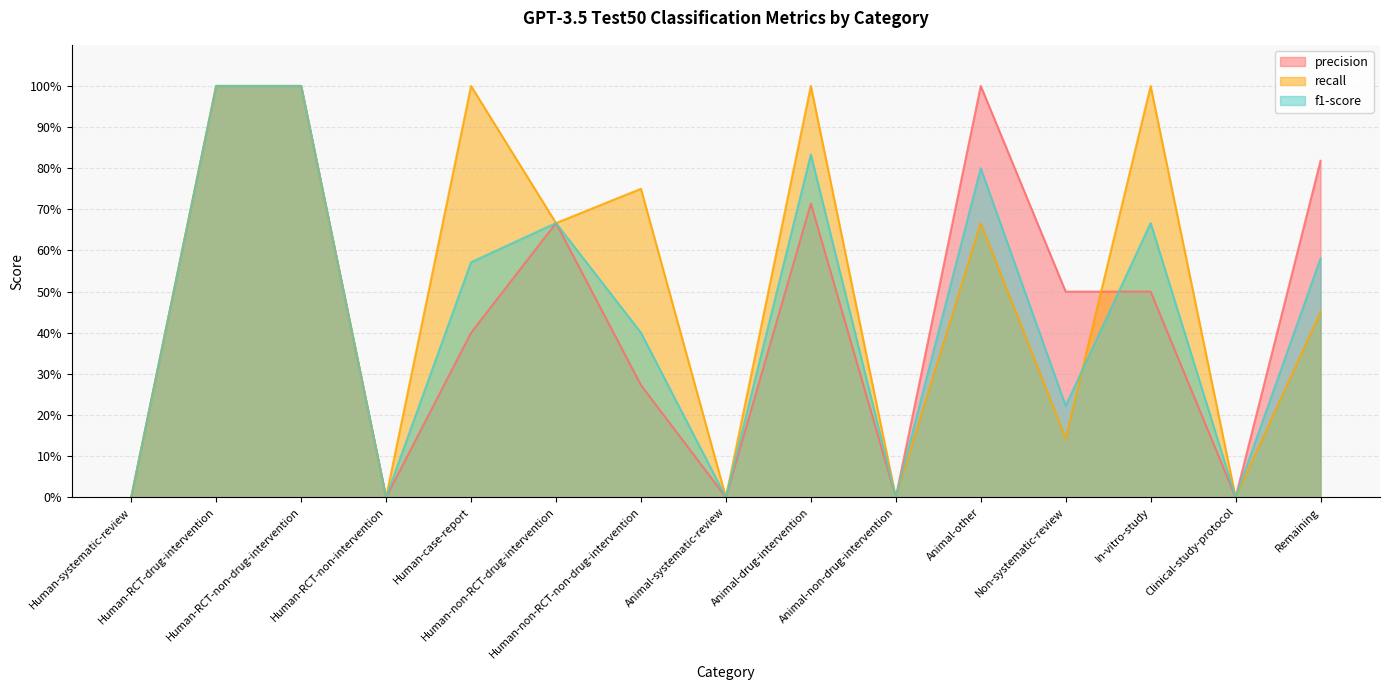

Where do f1-score and precision first cross each other?

Non-systematic-review and In-vitro-study